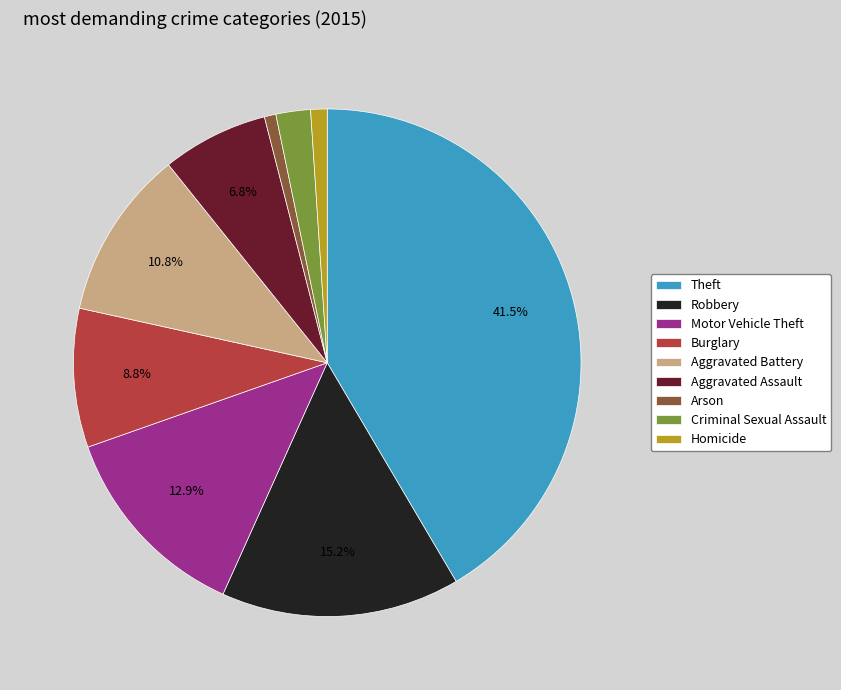

Between Motor Vehicle Theft and Aggravated Battery, which is larger?

Motor Vehicle Theft